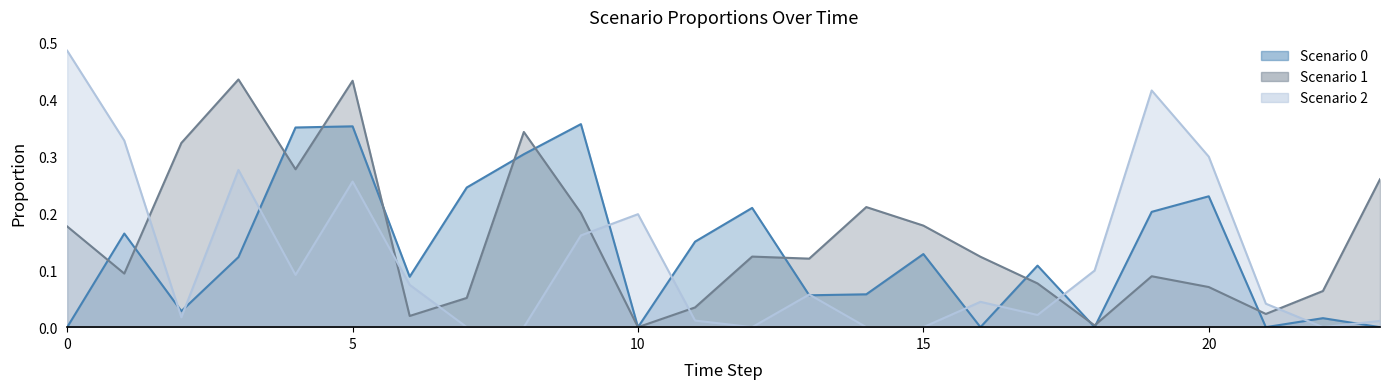

How many lines are shown in the chart?

3